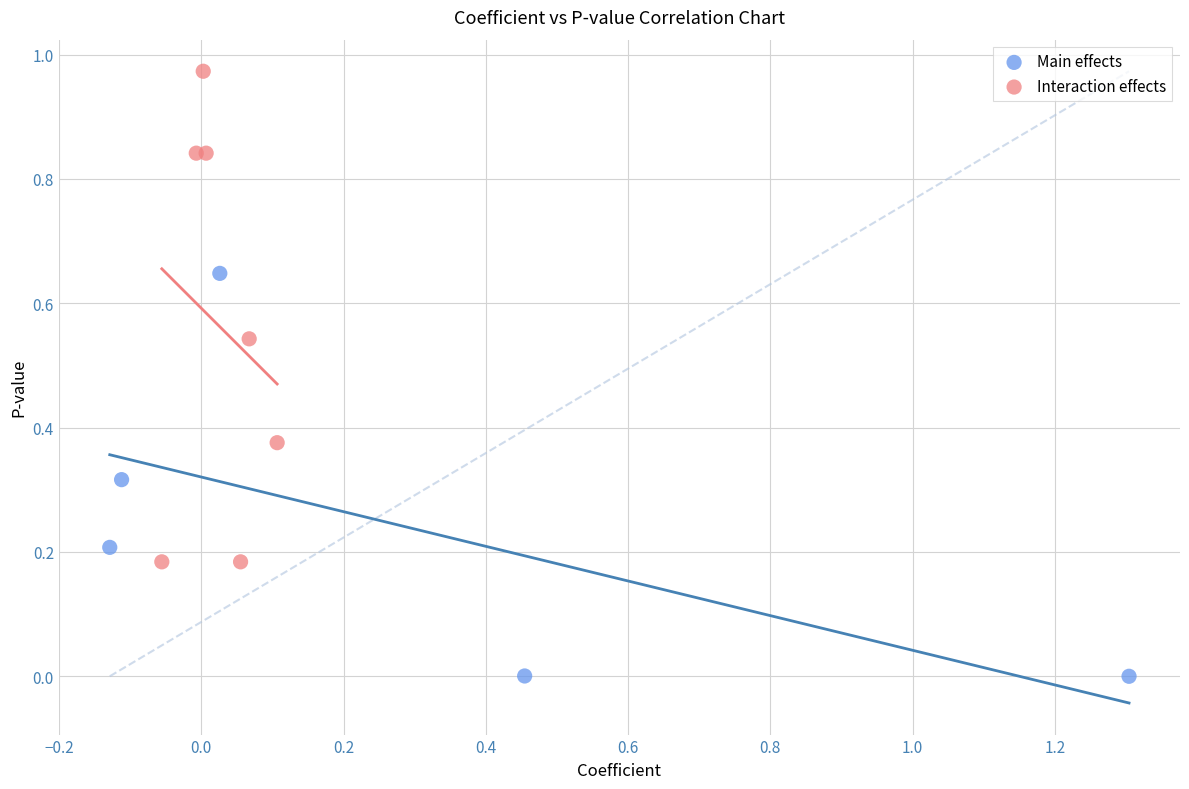

Which series has the largest Y range (max minus min)?

Interaction effects